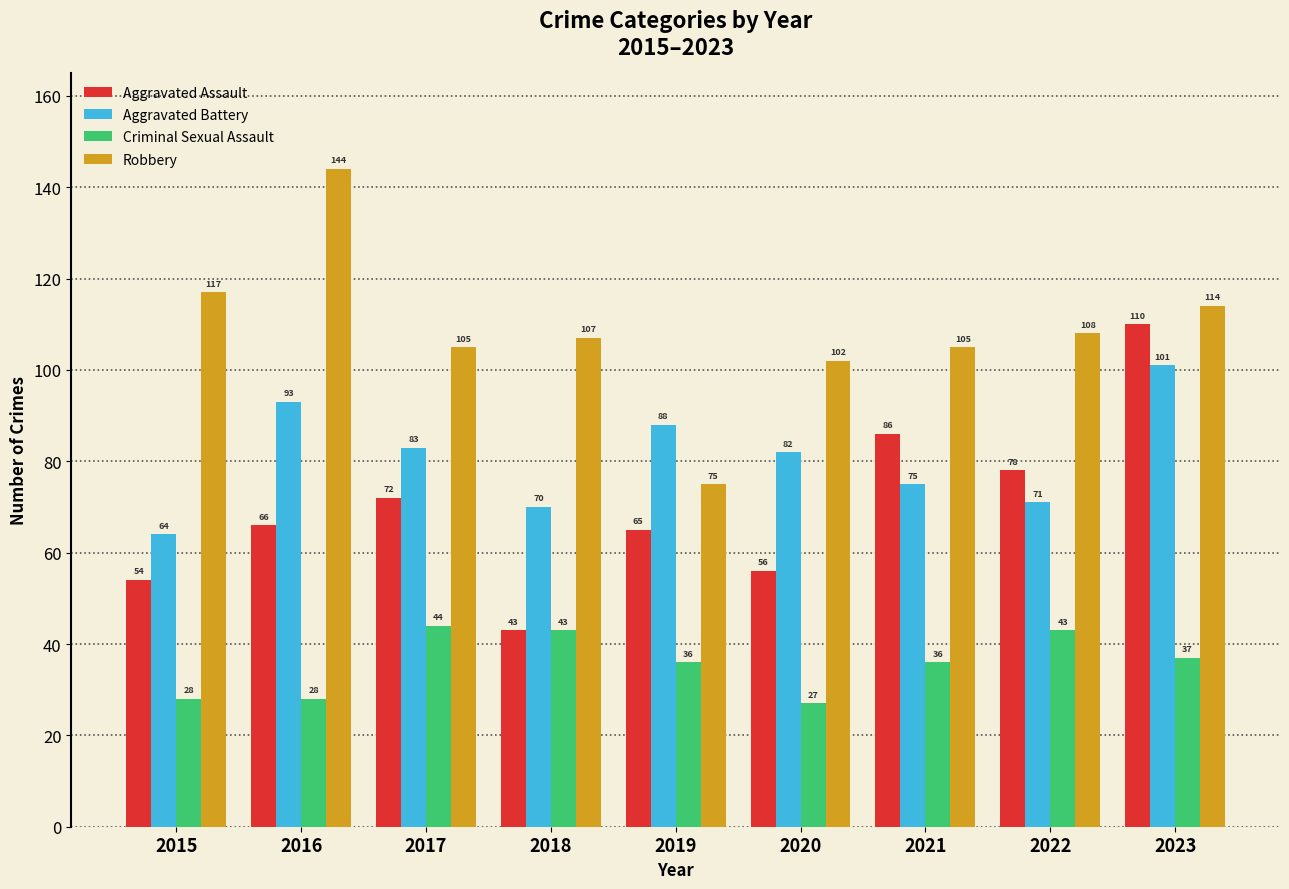

Is it true that Aggravated Assault equals 72 at 2017?

True